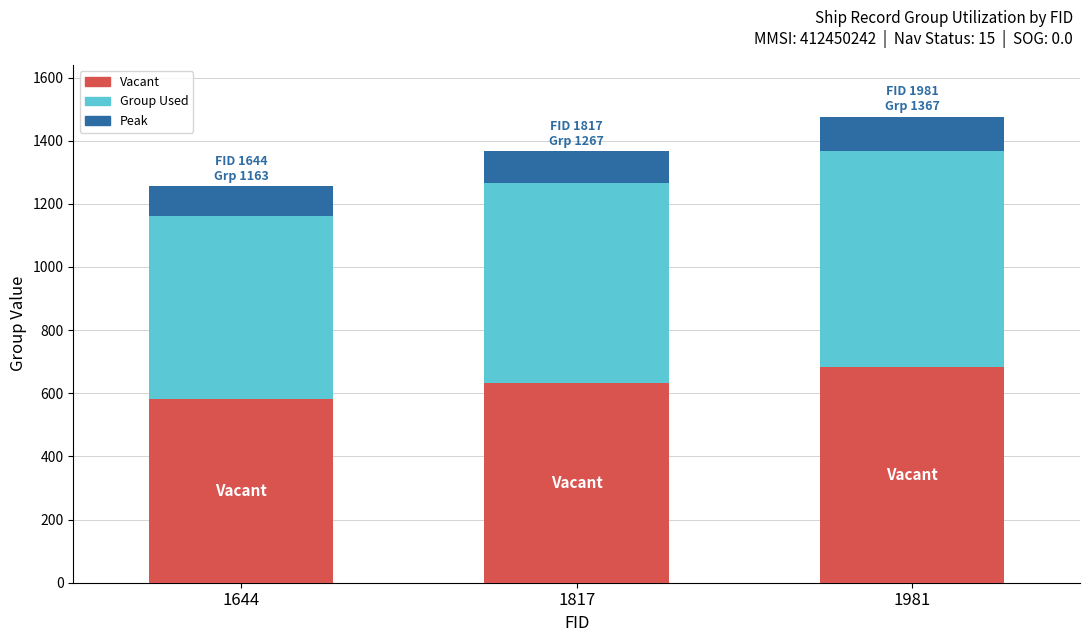

What is the sum of the Vacant values at 1981 and 1817?

1317.0